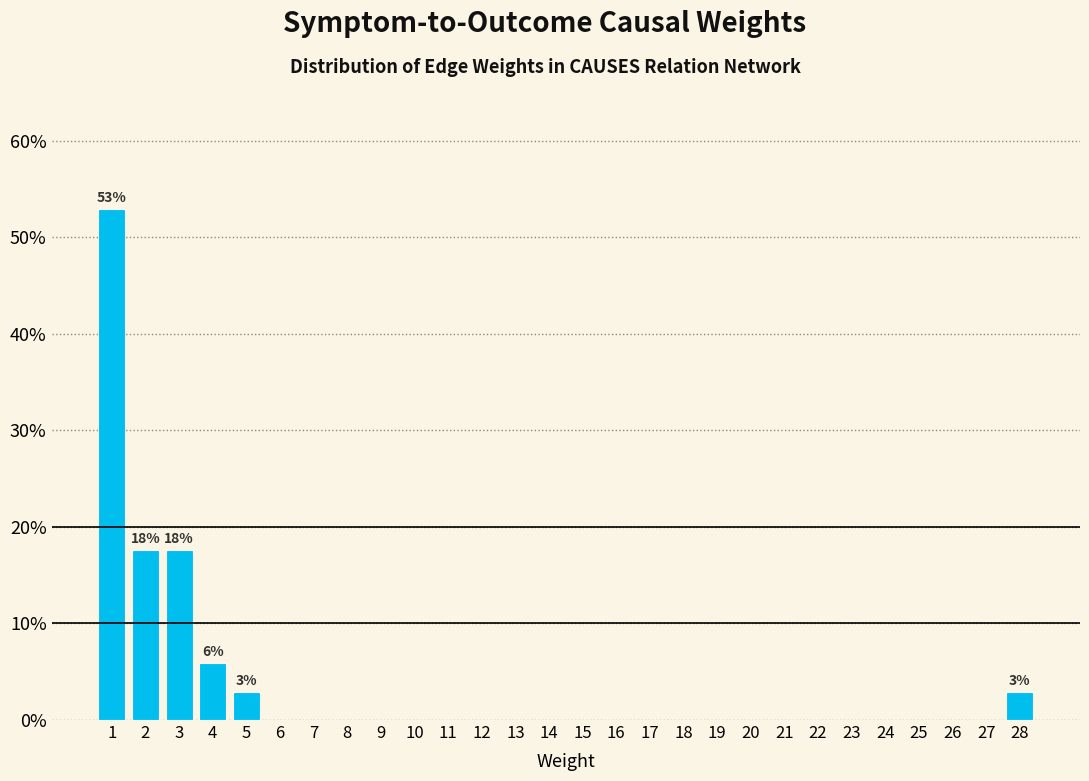

Which range on the x-axis has the tallest bar?

0.5 to 1.5